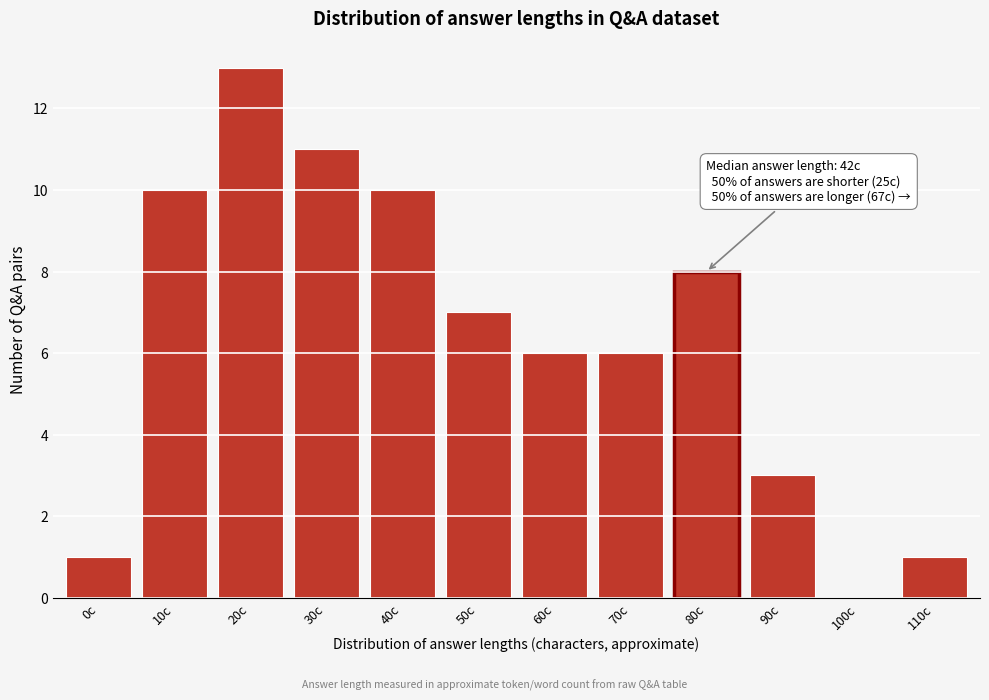

Reading left to right, what are all the values shown in this chart?

0c=1	10c=10	20c=13	30c=11	40c=10	50c=7	60c=6	70c=6	80c=8	90c=3	100c=0	110c=1